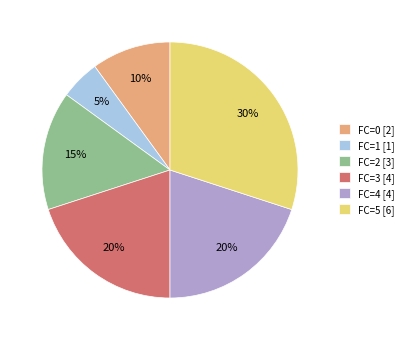

Is there any slice that represents more than half of the pie?

No